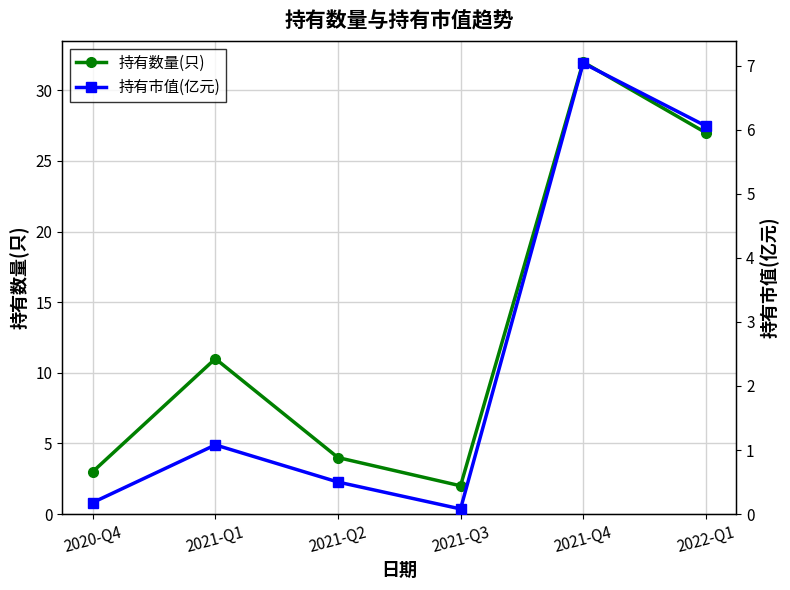

Is it true that 持有市值(亿元) equals 0.2 at 2020-Q4?

True